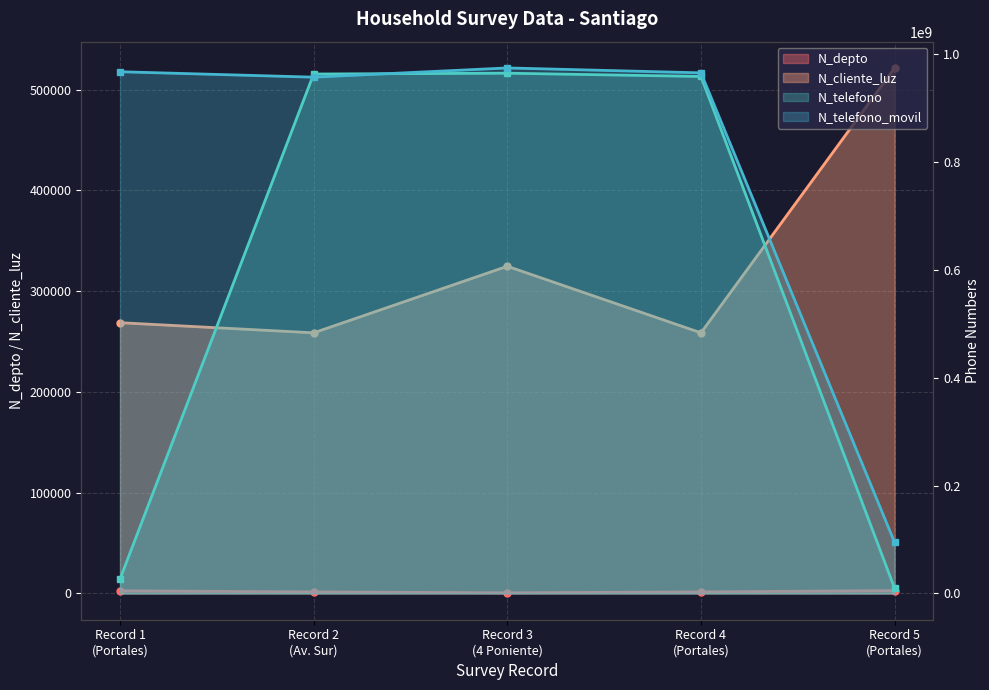

In N_depto, how many points are lower than both neighbors (excluding endpoints)?

1